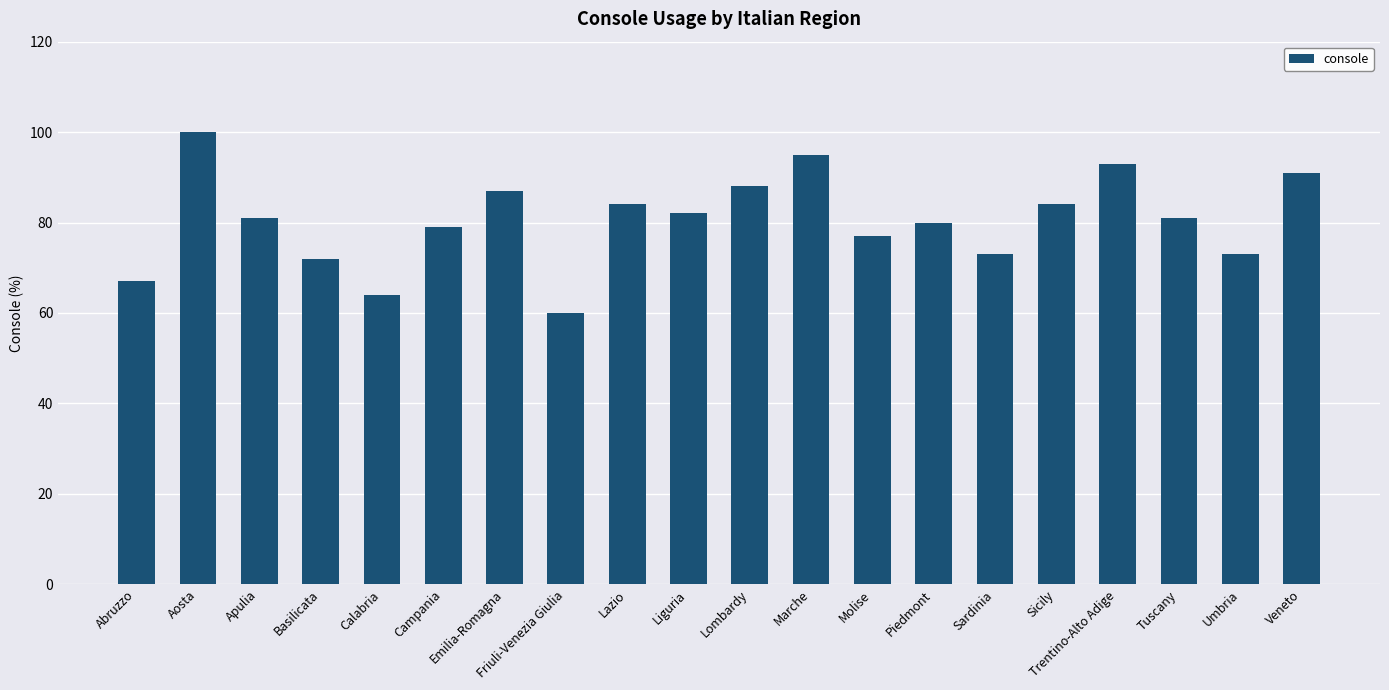

Which label corresponds to the smallest value in the chart?

Friuli-Venezia Giulia